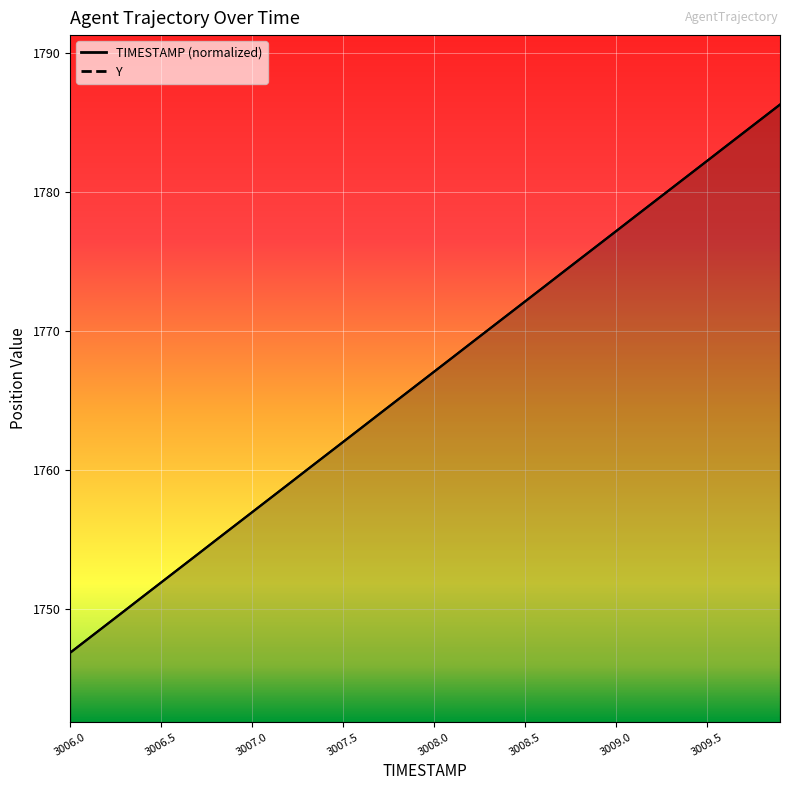

The value of Y at 3007.5 is 1762.0. True or false?

True